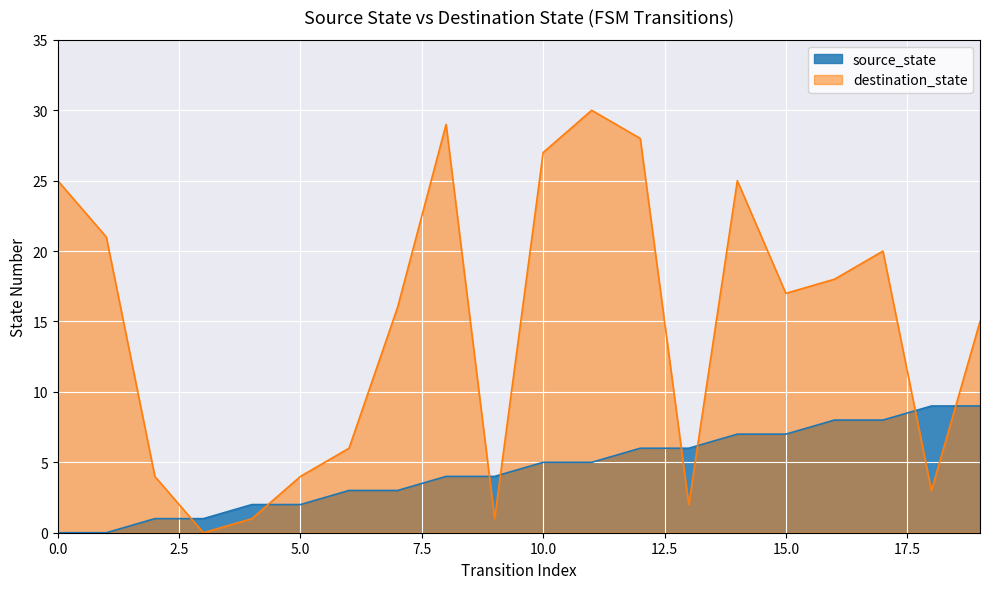

True or false: destination_state has a value of 1 at 18.

False